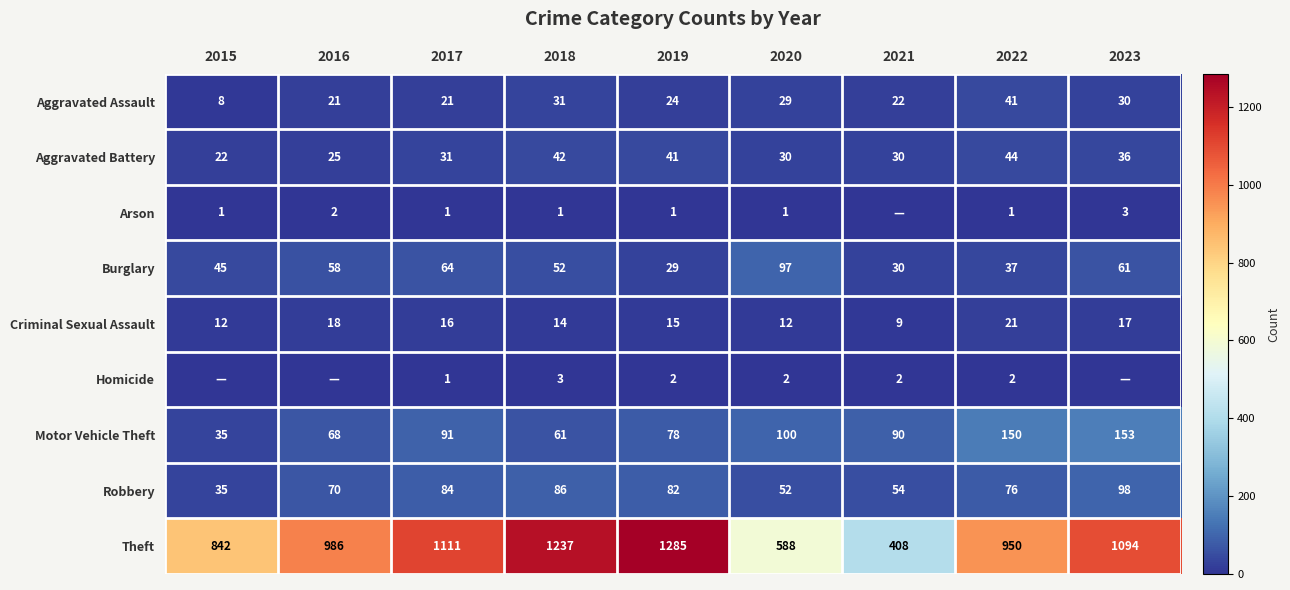

What is the total value across all series at 2020?

911